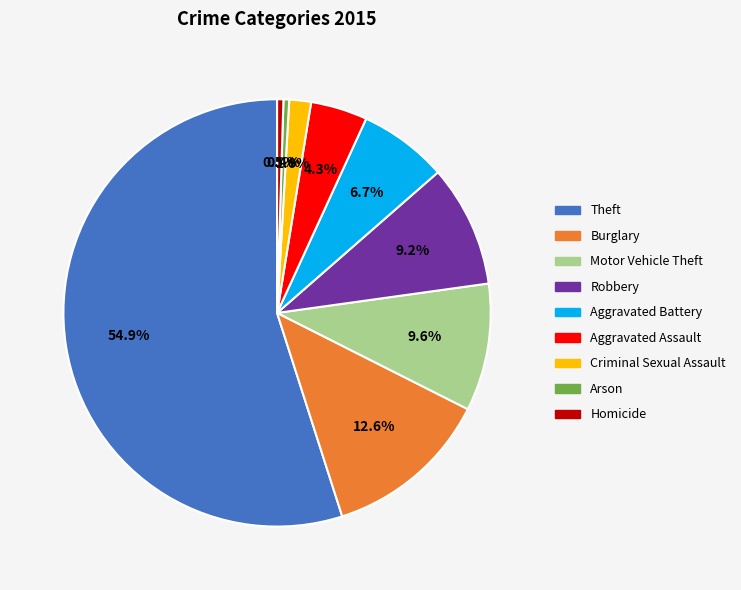

What percentage is the Theft slice, to the nearest percent?

55%